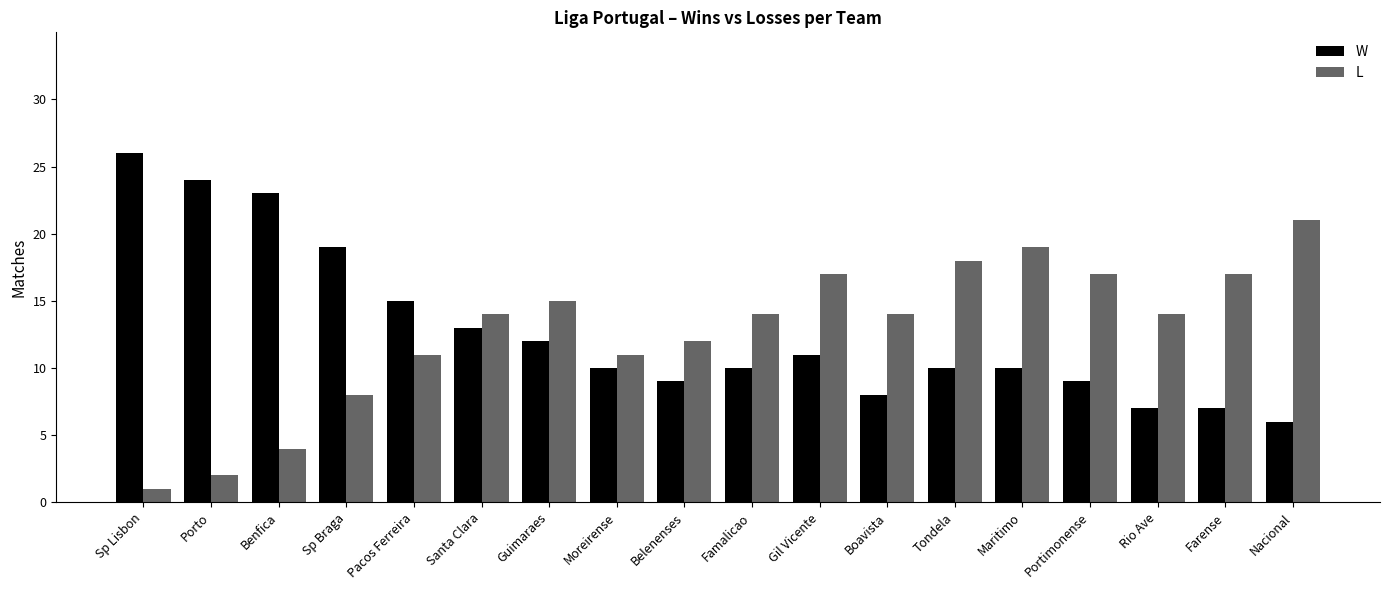

What is the difference between the highest and lowest values at Sp Braga?

11